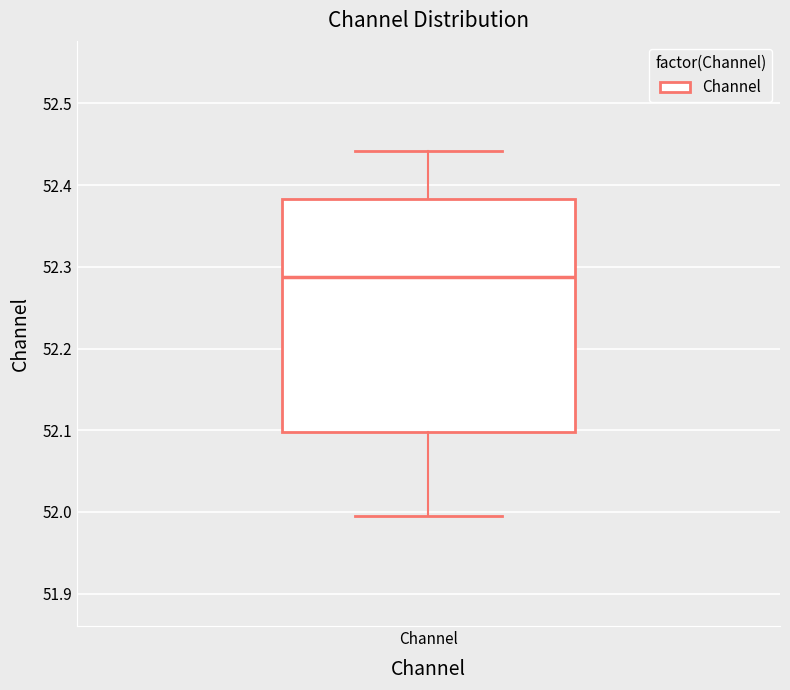

Where is the lower edge of the box for Channel on the y-axis? The values are not printed on the chart, so give them approximately, as read against the axis.

52.10